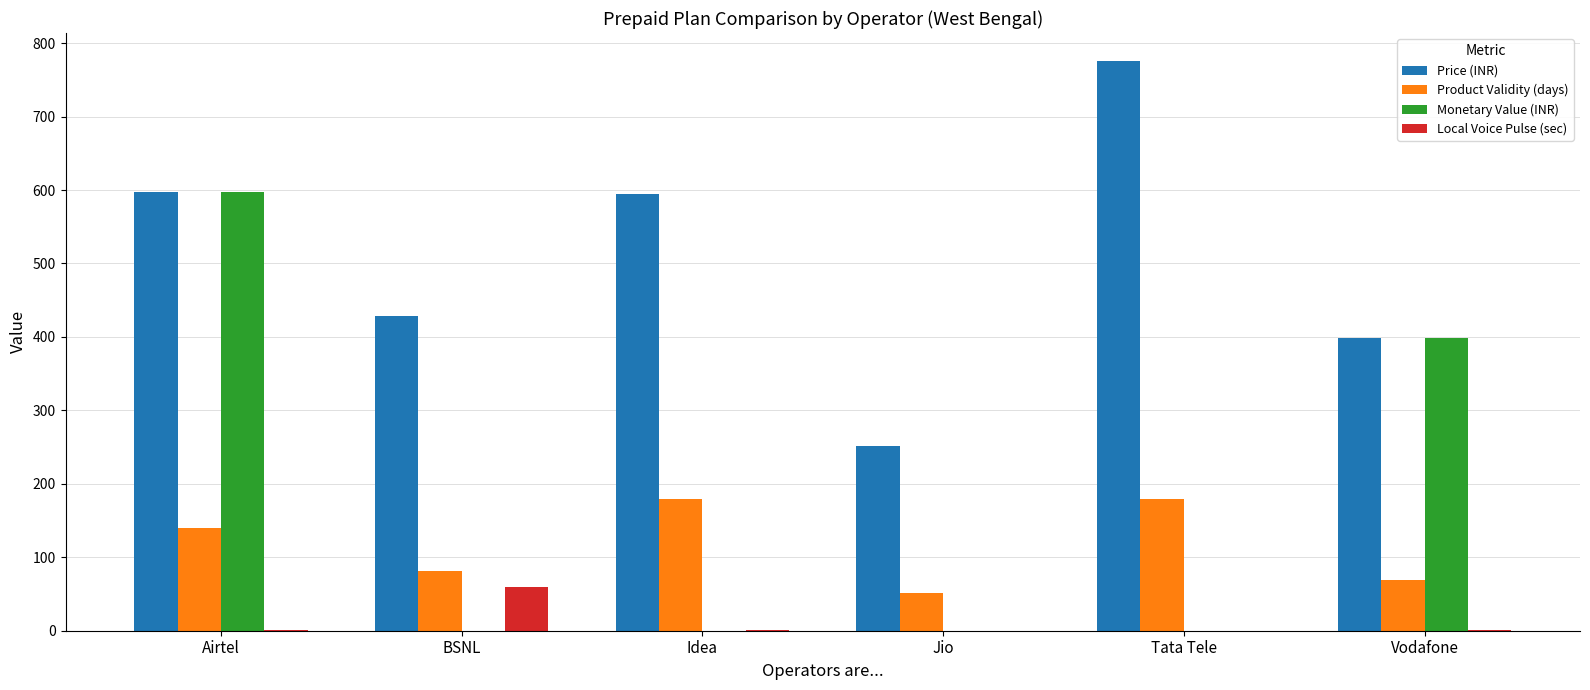

Is it true that Monetary Value (INR) equals 0 at Jio?

True